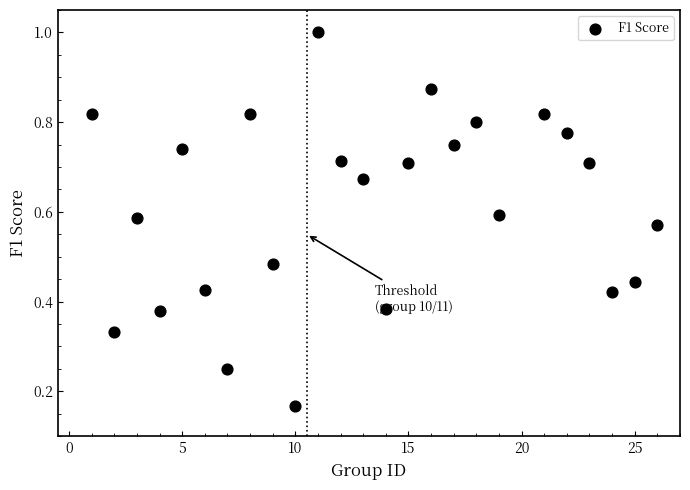

What is the range of X values (max minus min)?

25.0